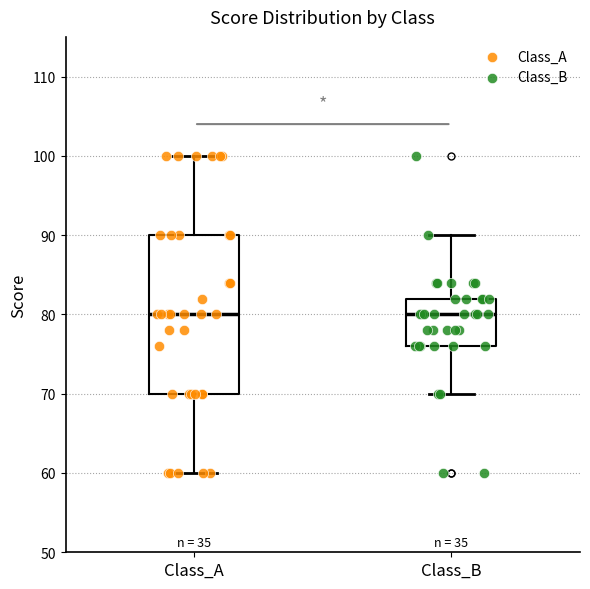

Reading left to right, transcribe this box plot: for each box, give where its median line is, the range the box spans, and where its two whiskers end, as read against the y-axis. The values are not printed on the chart, so give them approximately, as read against the axis.

Class_A: median 80, box 70 to 90, whiskers 60 to 100
Class_B: median 80, box 76 to 82, whiskers 70 to 90